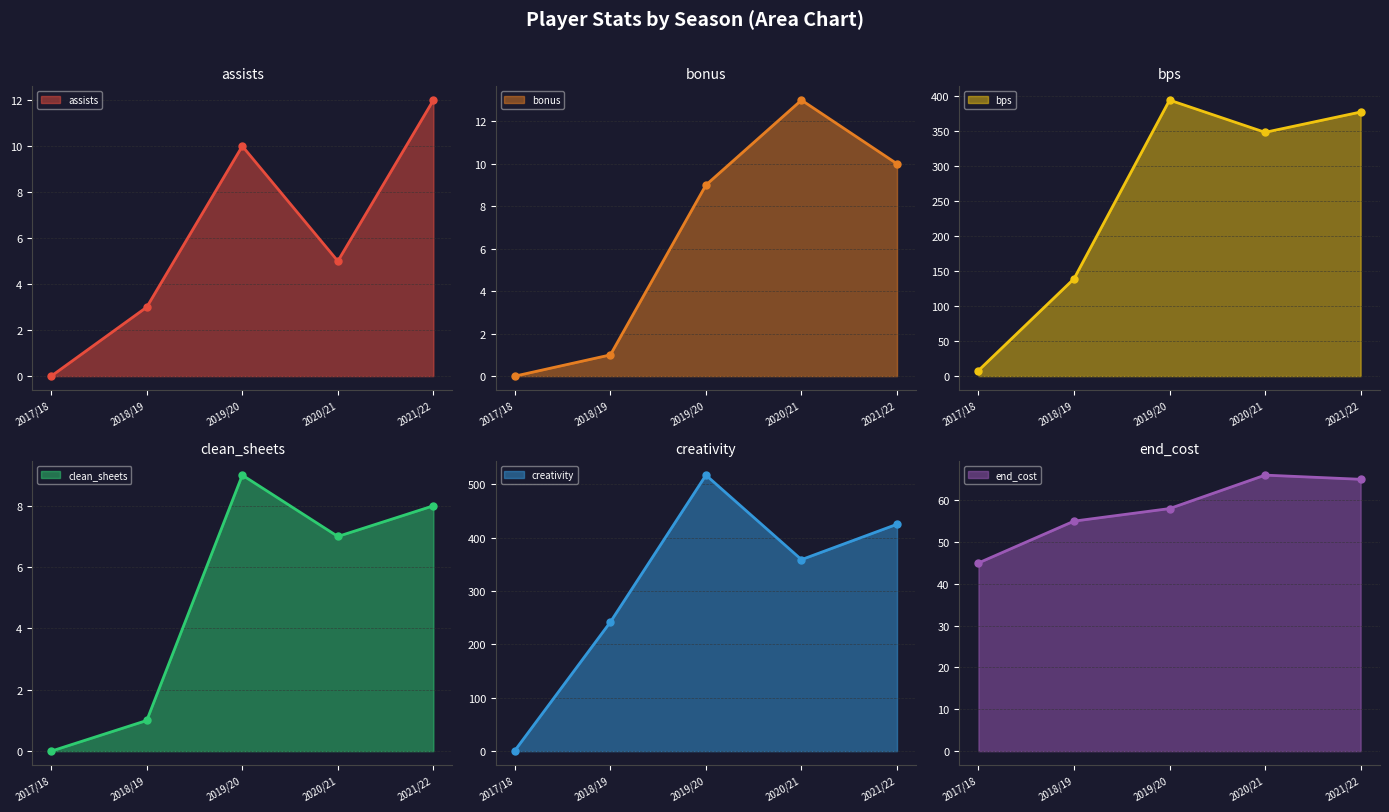

Is the value of assists at 2020/21 greater than the value of end_cost at 2021/22?

No